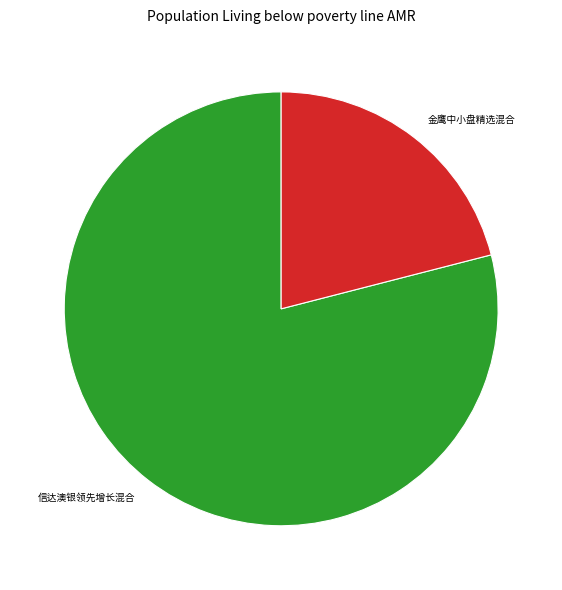

Do 信达澳银领先增长混合 and 金鹰中小盘精选混合 together represent more than half of the pie?

Yes